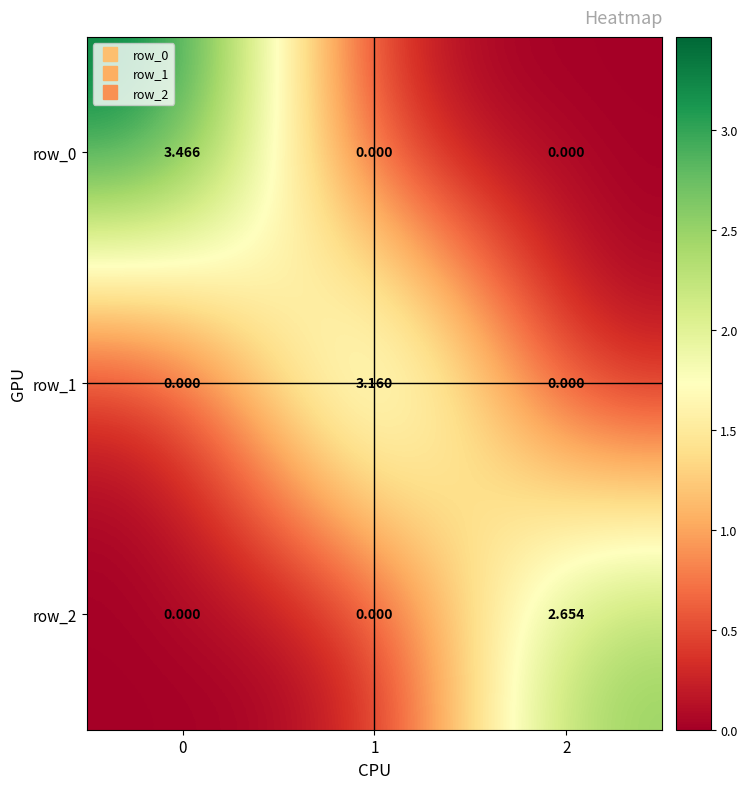

How many values in the row_1 series exceed 0?

1